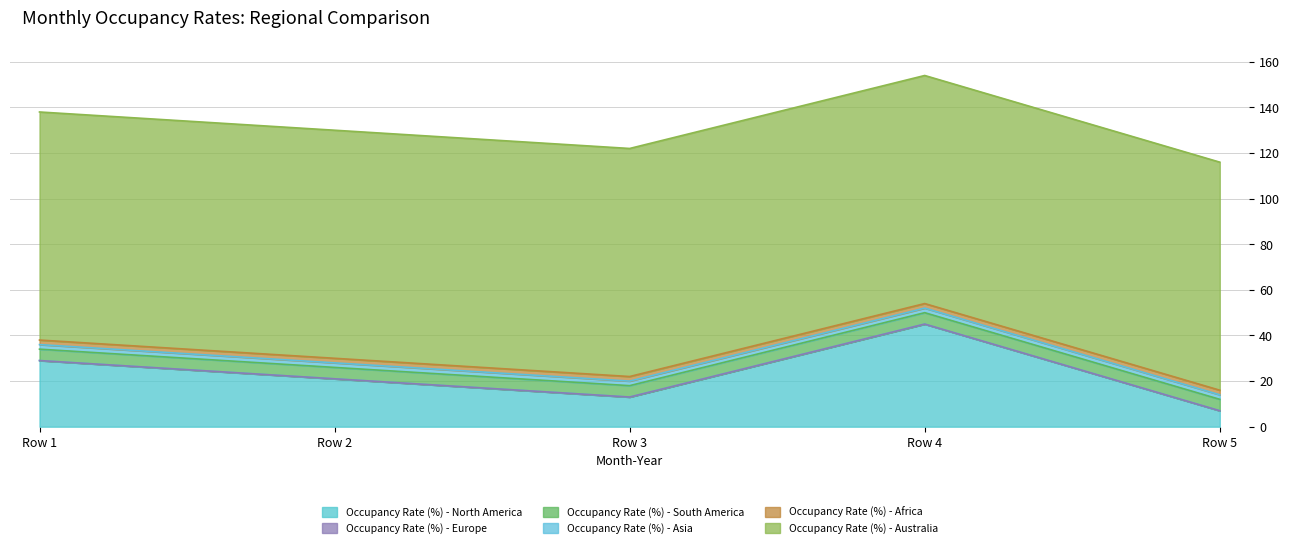

Between Row 1 and Row 5, which is larger?

Row 1